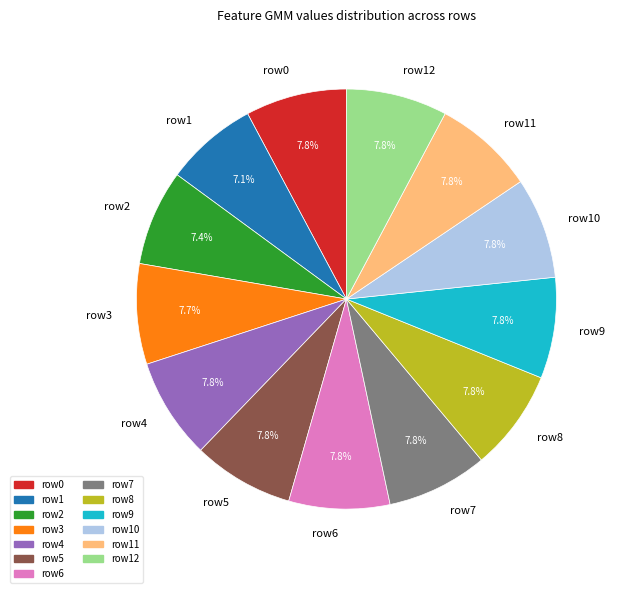

What is the ratio of the value at row12 to the value at row3?

1.0